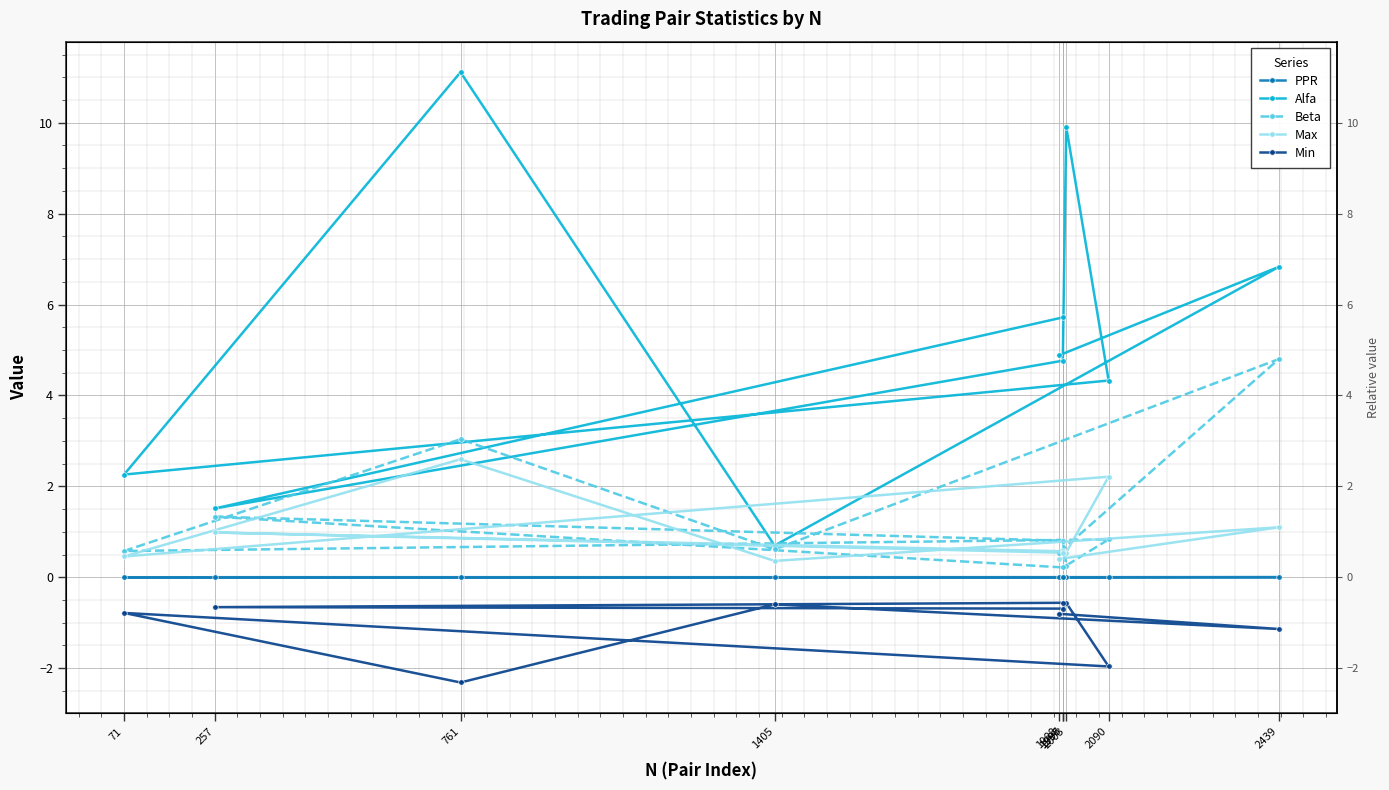

What is the difference between the second highest and minimum values in the Beta series?

2.8